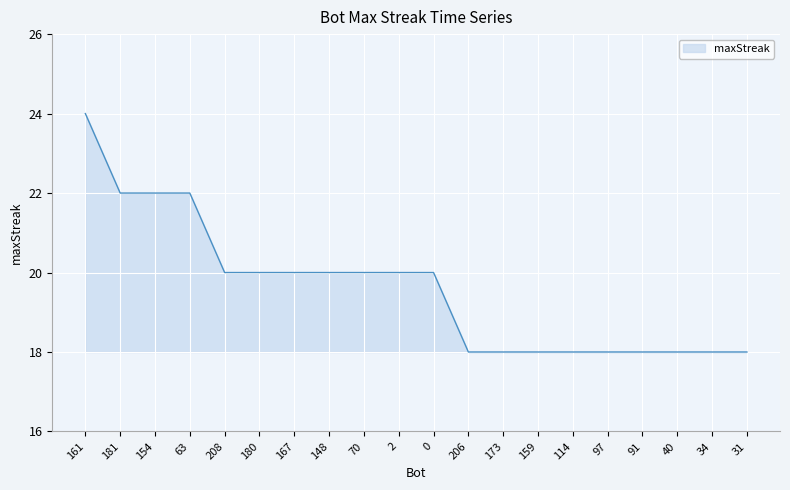

What is the average value?

20